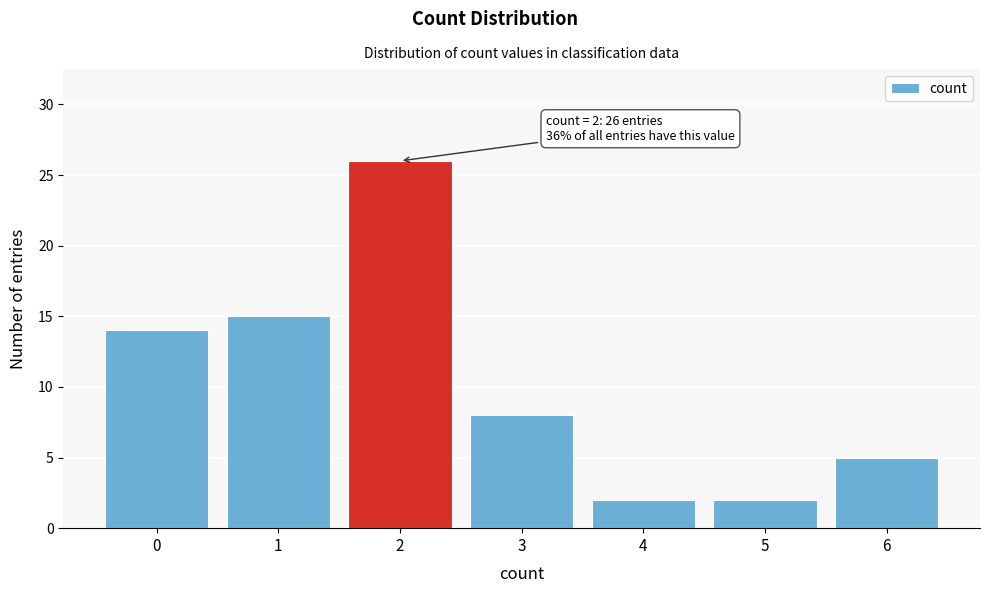

Reading right to left, list all the values displayed in this chart.

6=5	5=2	4=2	3=8	2=26	1=15	0=14